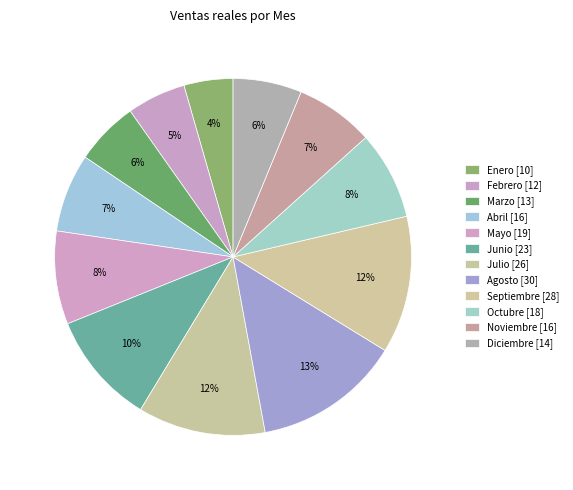

What is the ratio of the value at Octubre to the value at Enero?

1.8